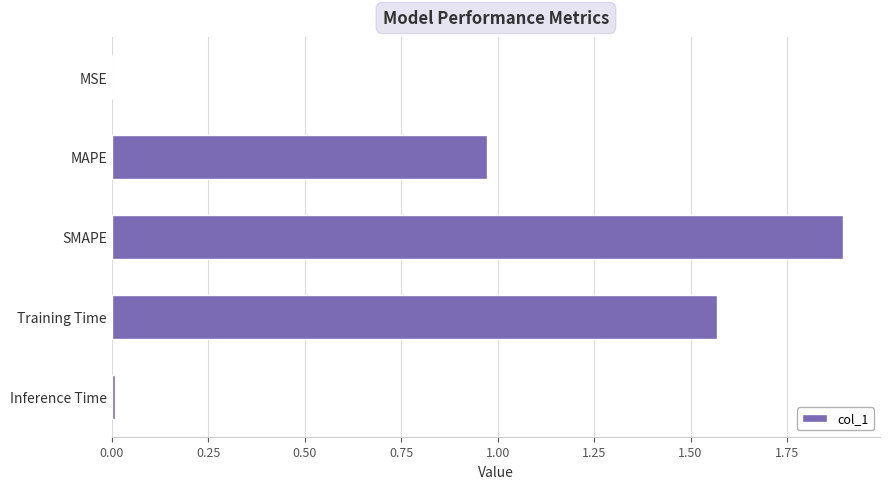

Count the number of categories in the chart.

5